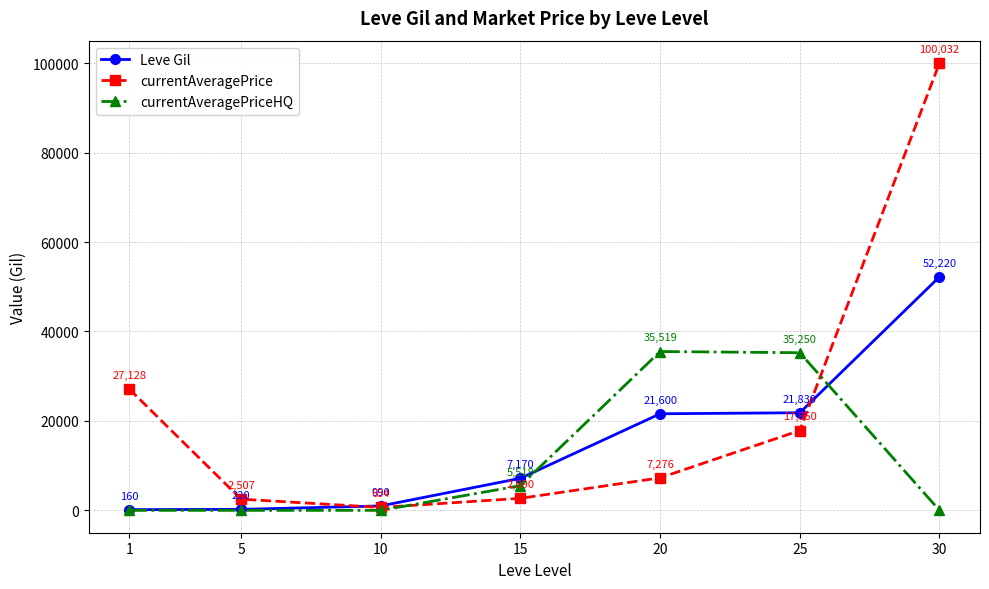

What are all the series names shown in the legend?

Leve Gil, currentAveragePrice, currentAveragePriceHQ